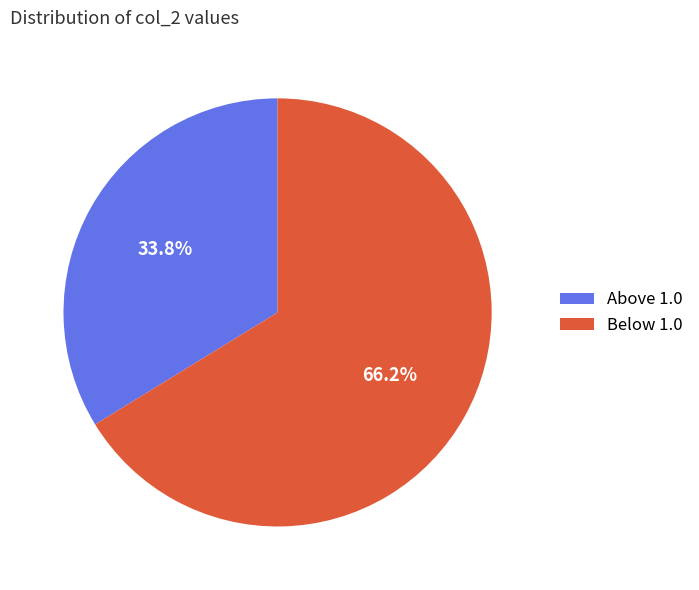

Approximately how many times larger is the value at Above 1.0 compared to Below 1.0?

0.5